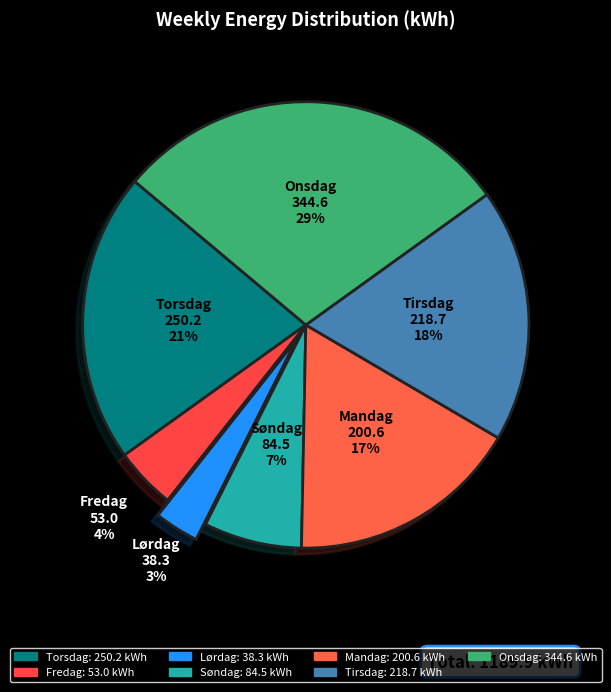

To the nearest percent, what is the difference between the largest and smallest slice percentages?

26%